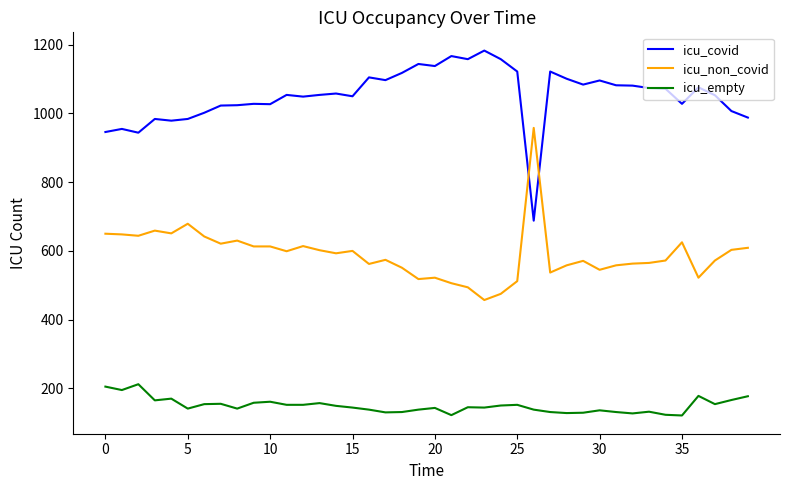

List the series in order of their overall mean, highest first.

icu_covid, icu_non_covid, icu_empty